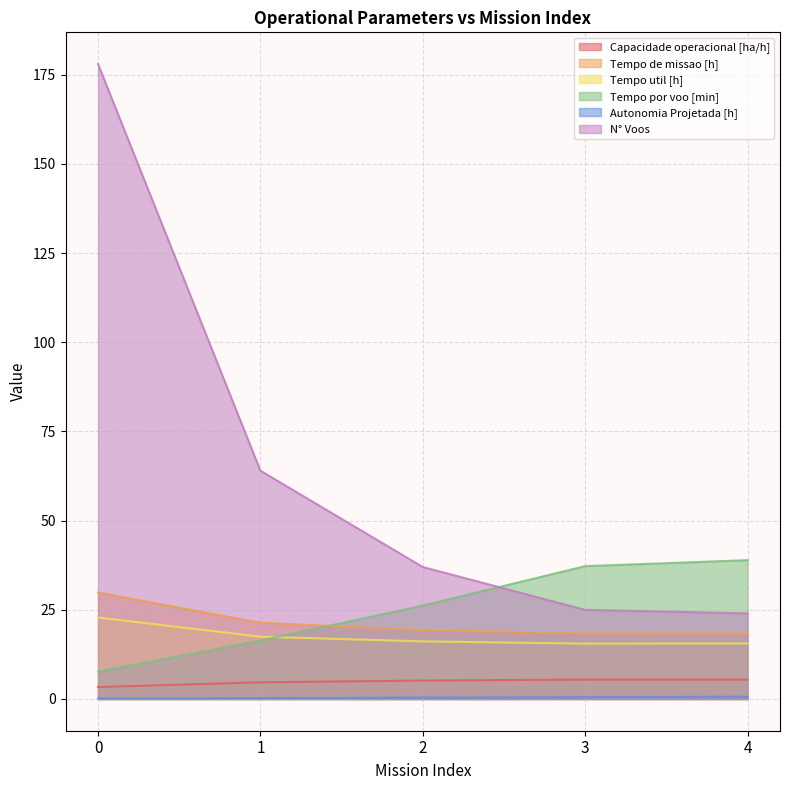

True or false: Capacidade operacional [ha/h] and Tempo por voo [min] cross at least once.

False